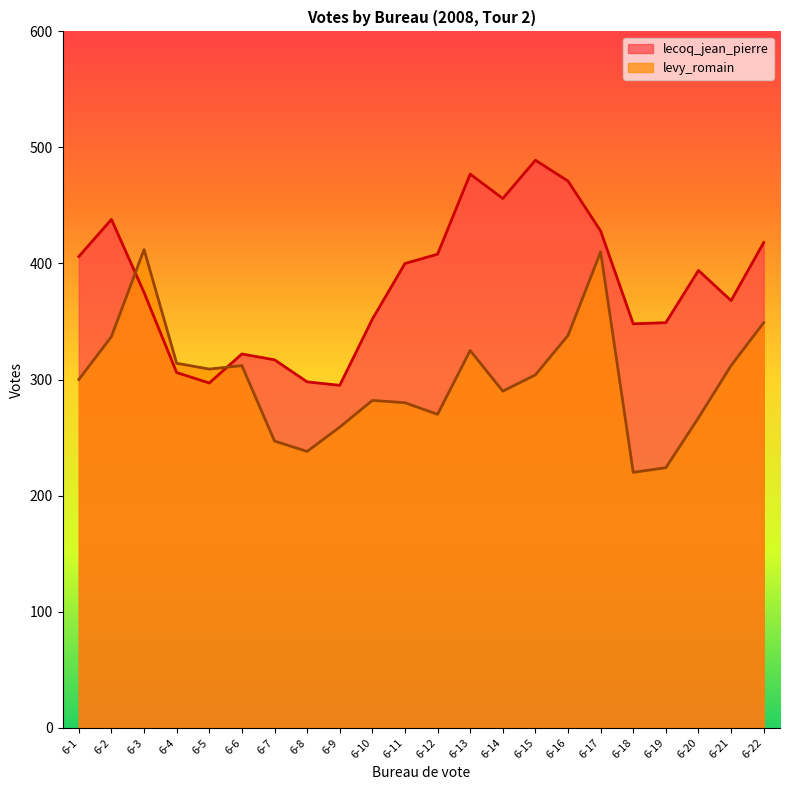

Rank the series at 6-21 from highest to lowest value.

lecoq_jean_pierre, levy_romain